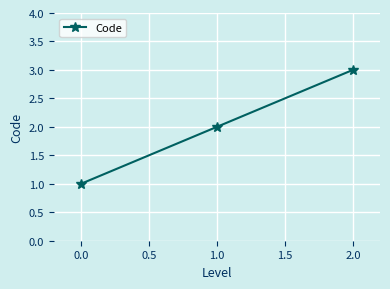

What is the label of the 2nd point from the right?

1.0